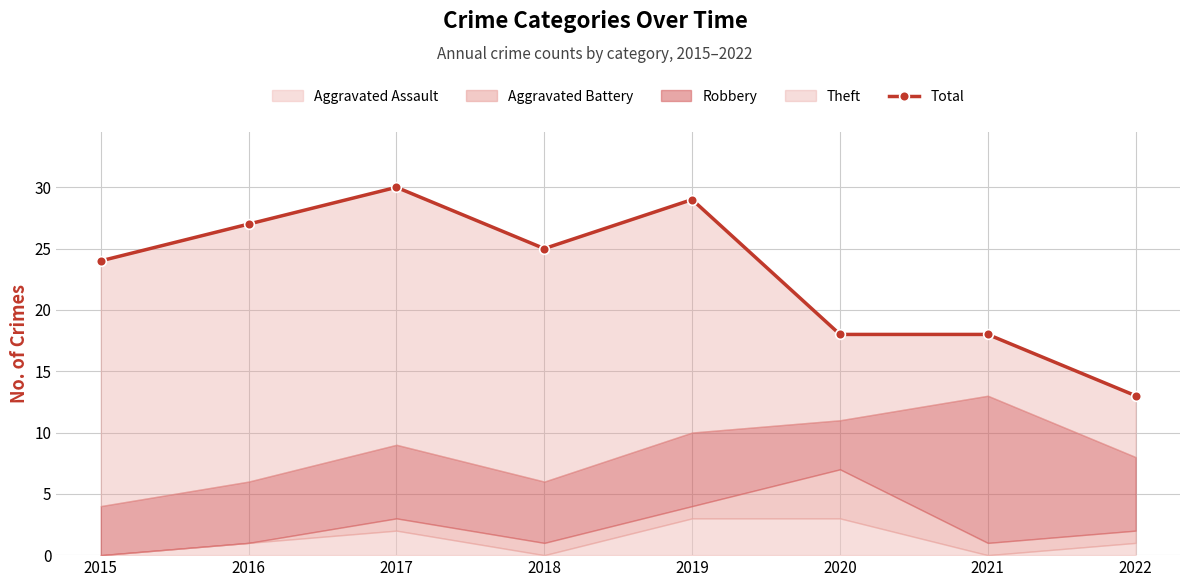

The value at 2021 is 18. True or false?

True